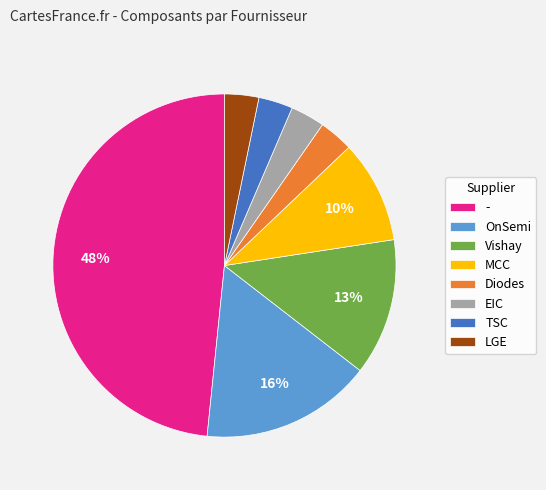

Is it true that - is 1% of the pie?

False